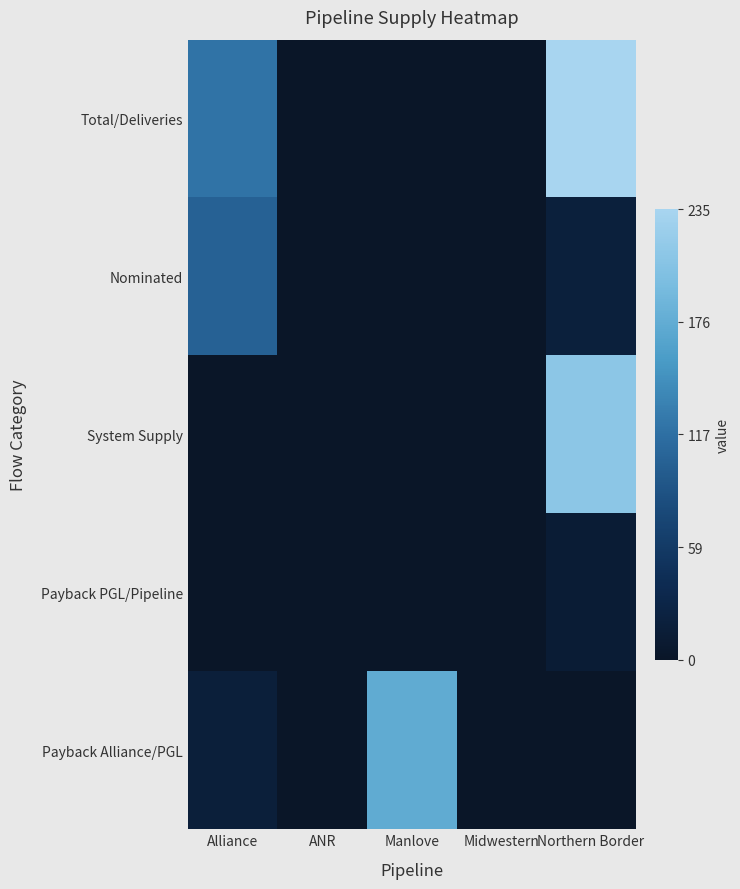

Reading right to left, list all the values displayed in this chart.

Payback Alliance/PGL: Northern Border=0.0	Midwestern=0.0	Manlove=174.3	ANR=0.0	Alliance=18.0
Payback PGL/Pipeline: Northern Border=13.0	Midwestern=0.0	Manlove=0.0	ANR=0.0	Alliance=0.0
System Supply: Northern Border=211.6	Midwestern=0.0	Manlove=0.0	ANR=0.2	Alliance=0.0
Nominated: Northern Border=20.0	Midwestern=0.0	Manlove=0.4	ANR=0.0	Alliance=103.4
Total/Deliveries: Northern Border=234.6	Midwestern=0.0	Manlove=0.6	ANR=0.2	Alliance=121.4